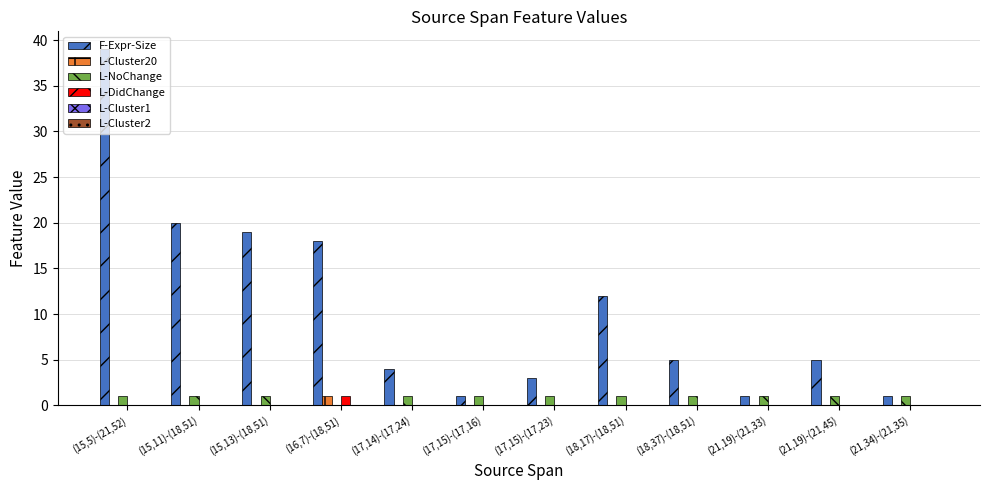

Which category has the highest value across all series?

(15,5)-(21,52)